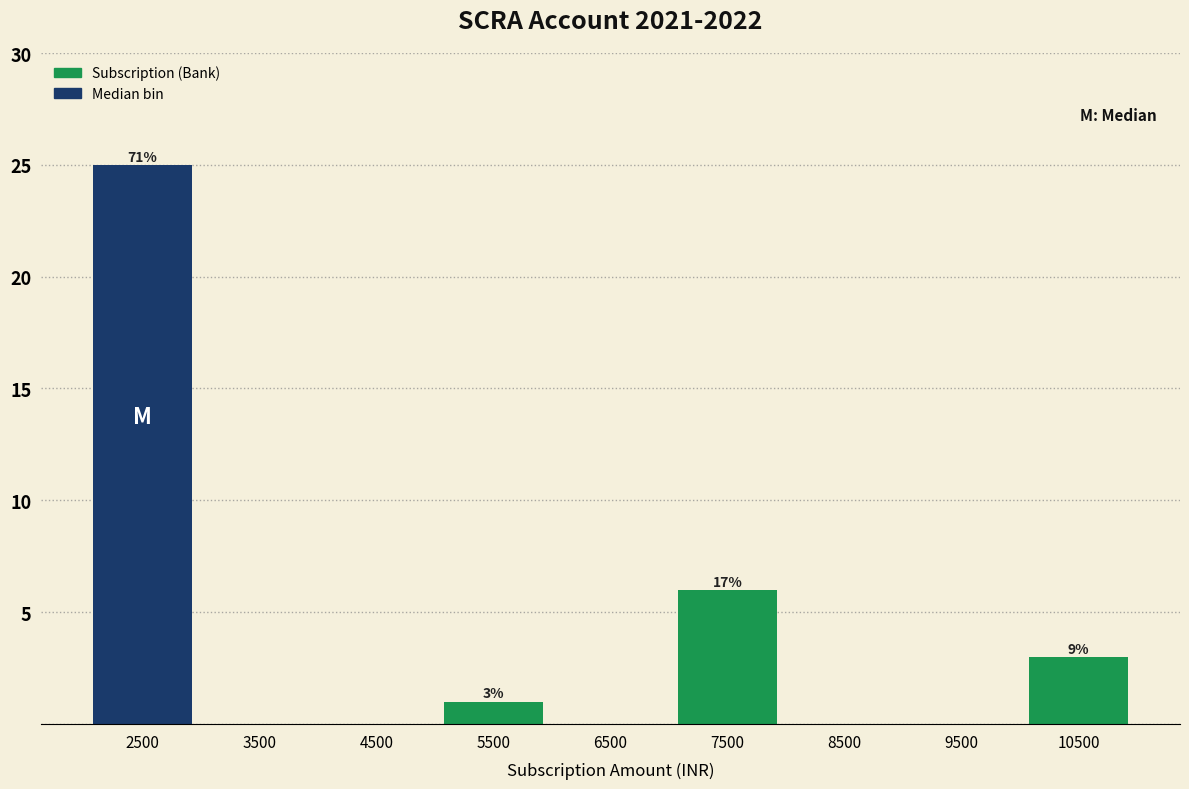

Over which range of the x-axis is the bar tallest?

2000 to 3000